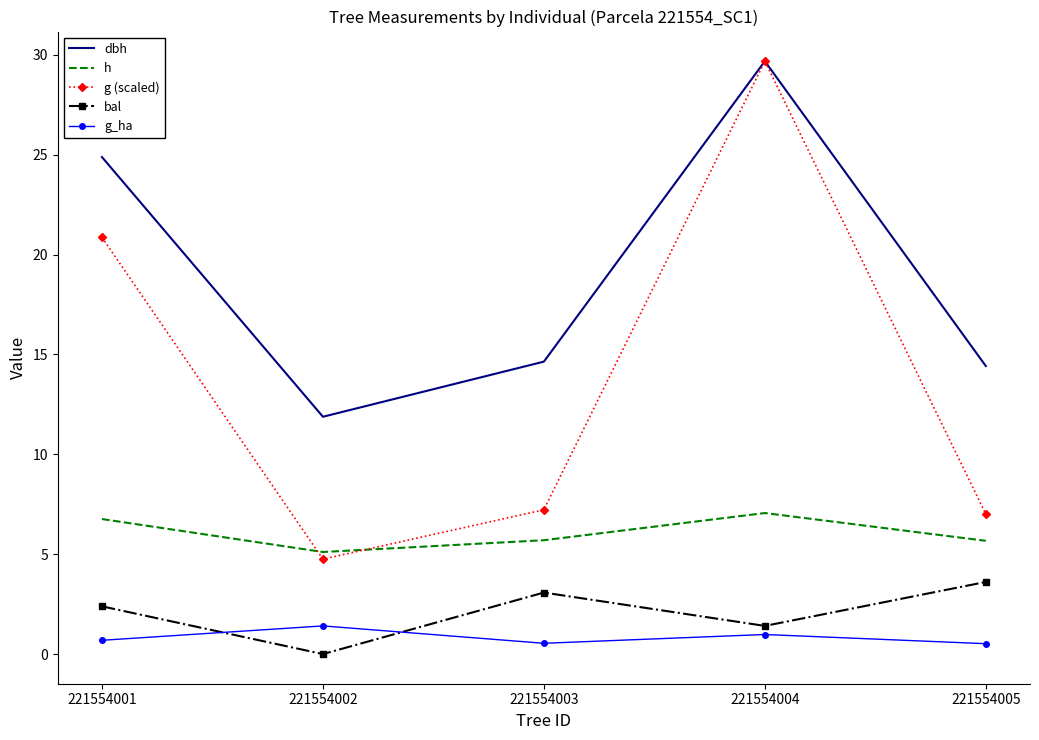

Which series changed the most between 221554001 and 221554002?

g (scaled)